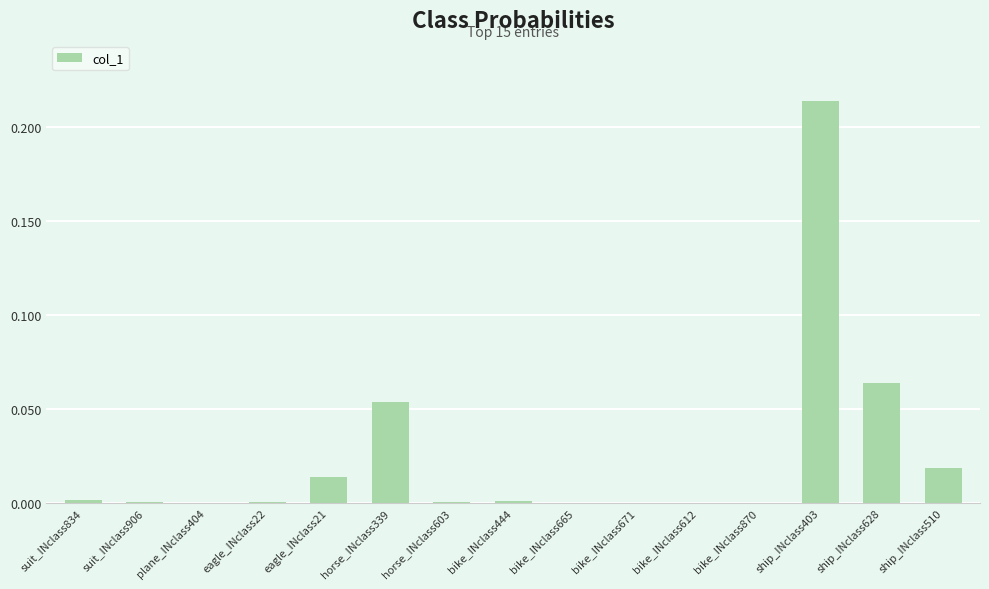

True or false: the data shows 0.0 at bike_INclass671.

True